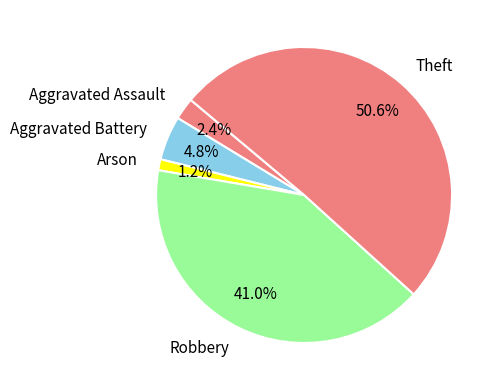

How many segments does this pie chart have?

5